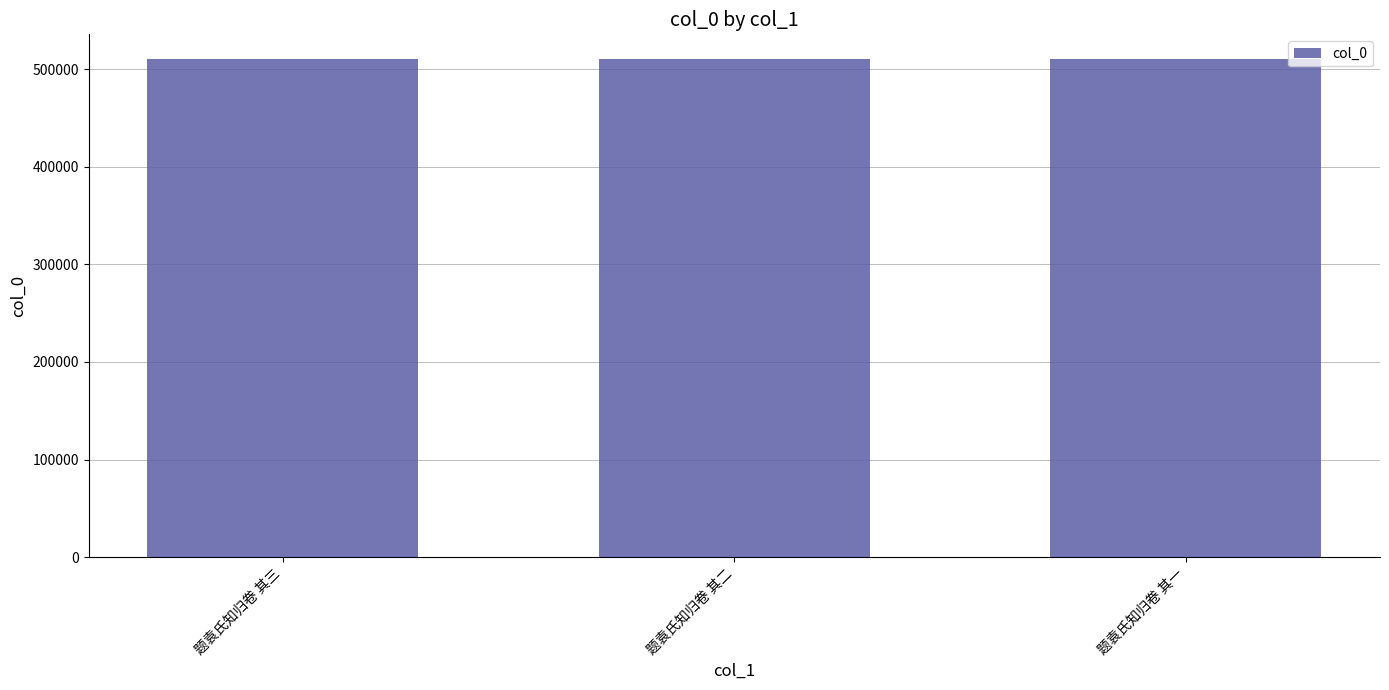

What is the label of the 3rd bar from the right?

题袁氏知归卷 其三